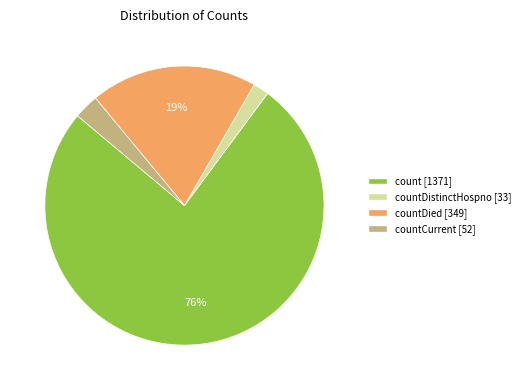

How many slices are in this pie chart?

4